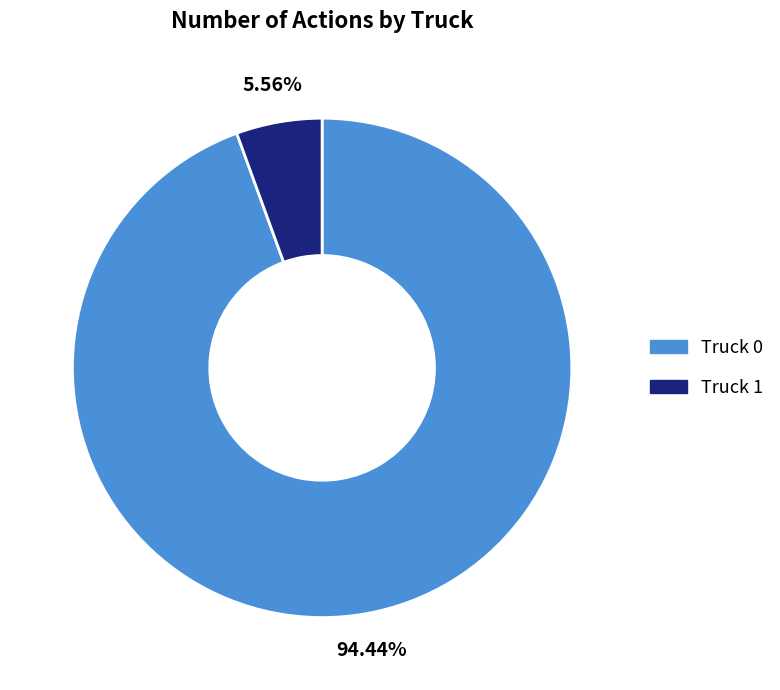

Is it true that Truck 1 is 19% of the pie?

False